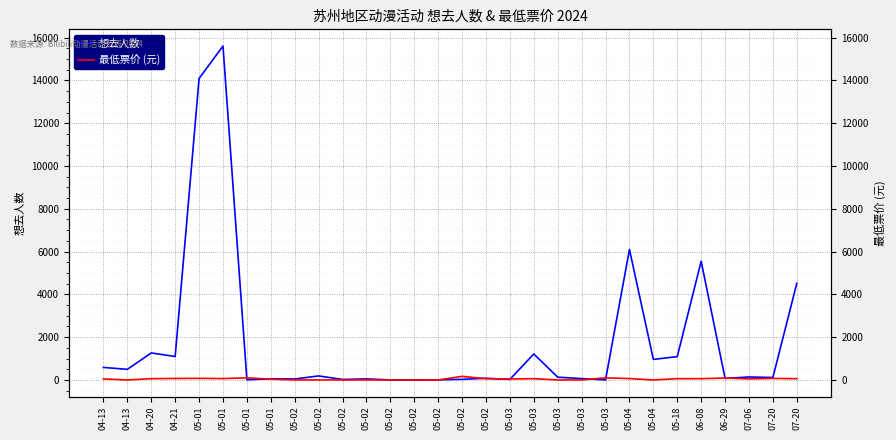

List the labels in order of 想去人数 value, largest first.

05-01, 05-01, 05-04, 06-08, 07-20, 04-20, 05-03, 04-21, 05-18, 05-04, 04-13, 04-13, 05-02, 07-06, 05-03, 07-20, 05-02, 06-29, 05-03, 05-01, 05-02, 05-02, 05-02, 05-03, 05-02, 05-01, 05-02, 05-02, 05-02, 05-03